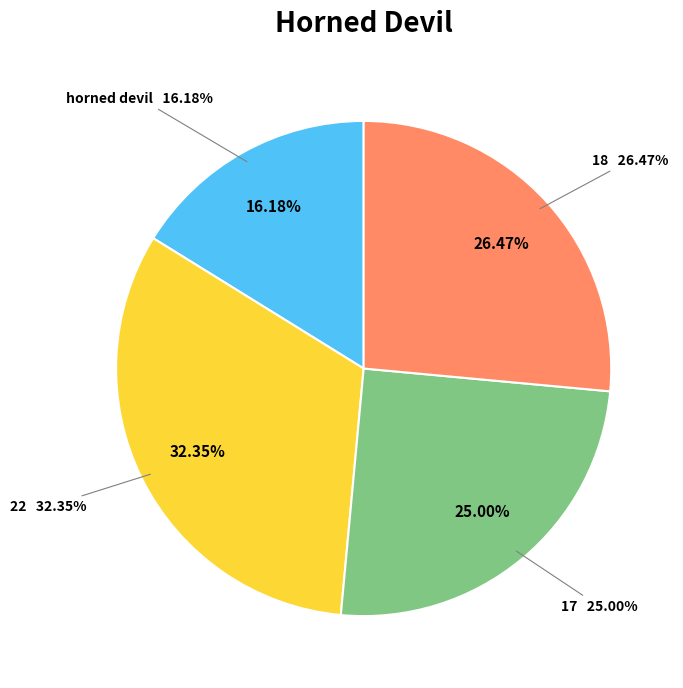

What is the total percentage of 18 and 17?

51.5%